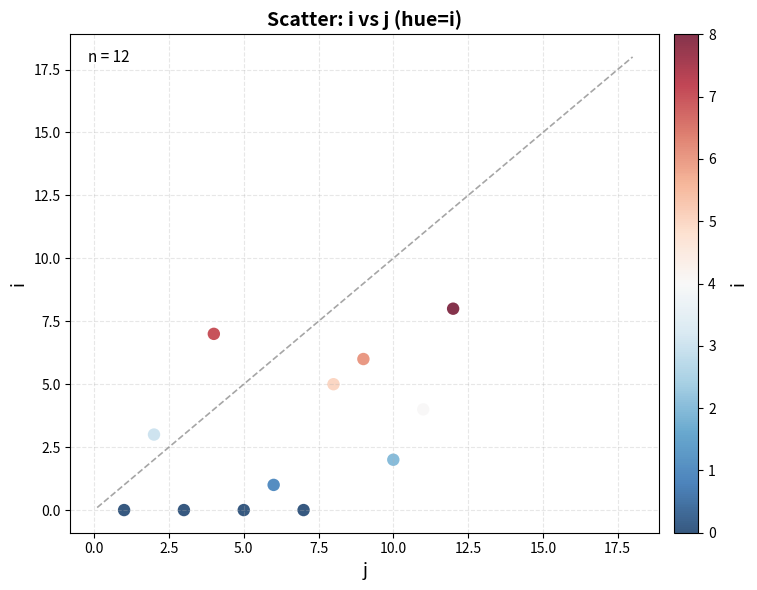

What is the average X value?

6